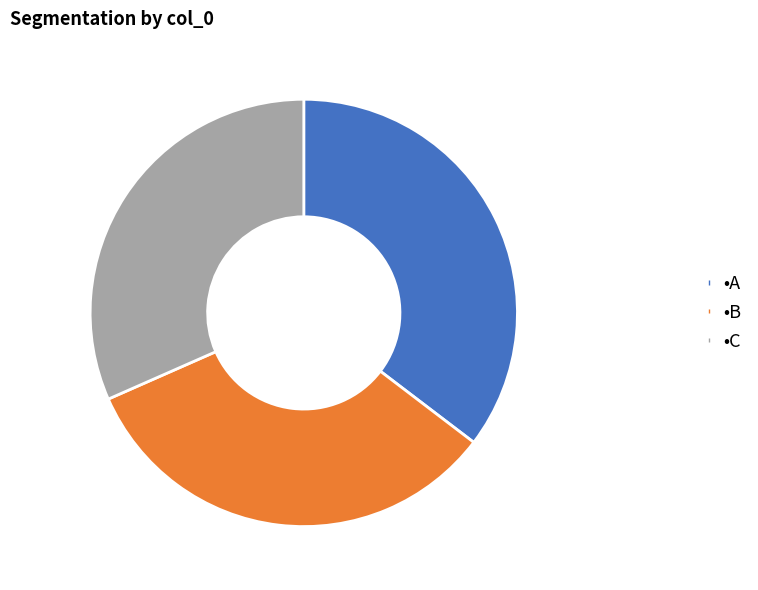

Is there any slice that represents more than half of the pie?

No